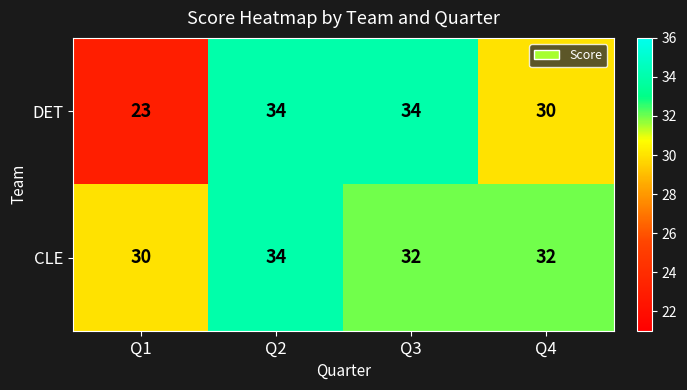

Which series has the largest total across all categories?

CLE